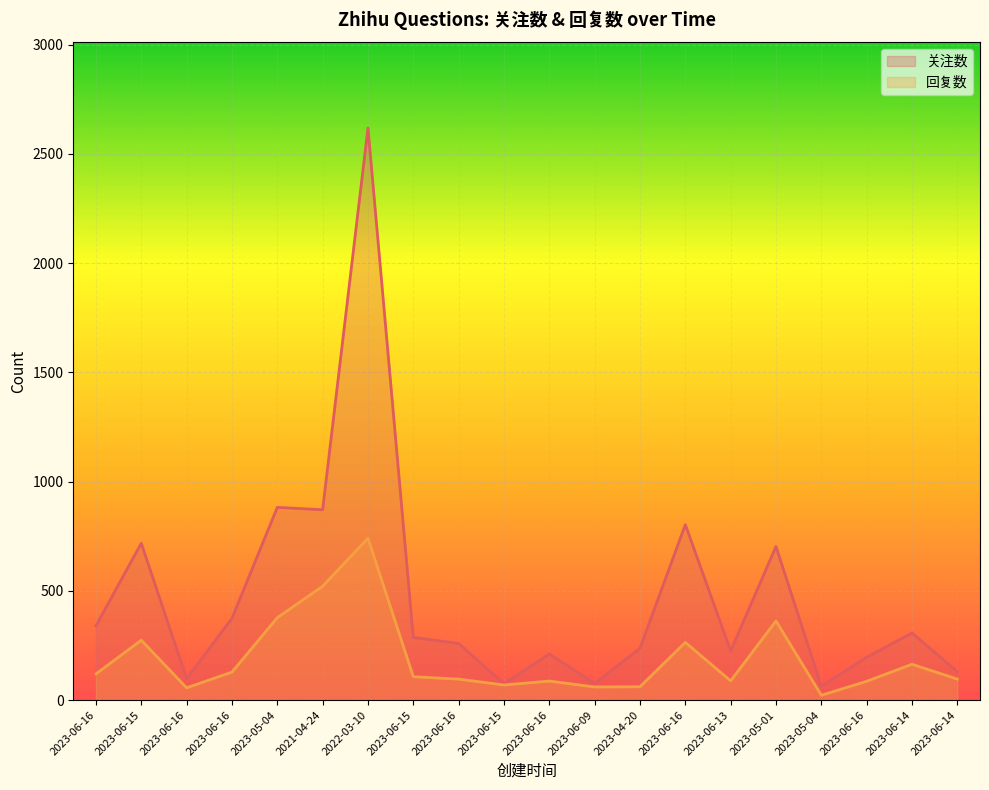

At which category does the chart reach its minimum across all series?

2023-05-04